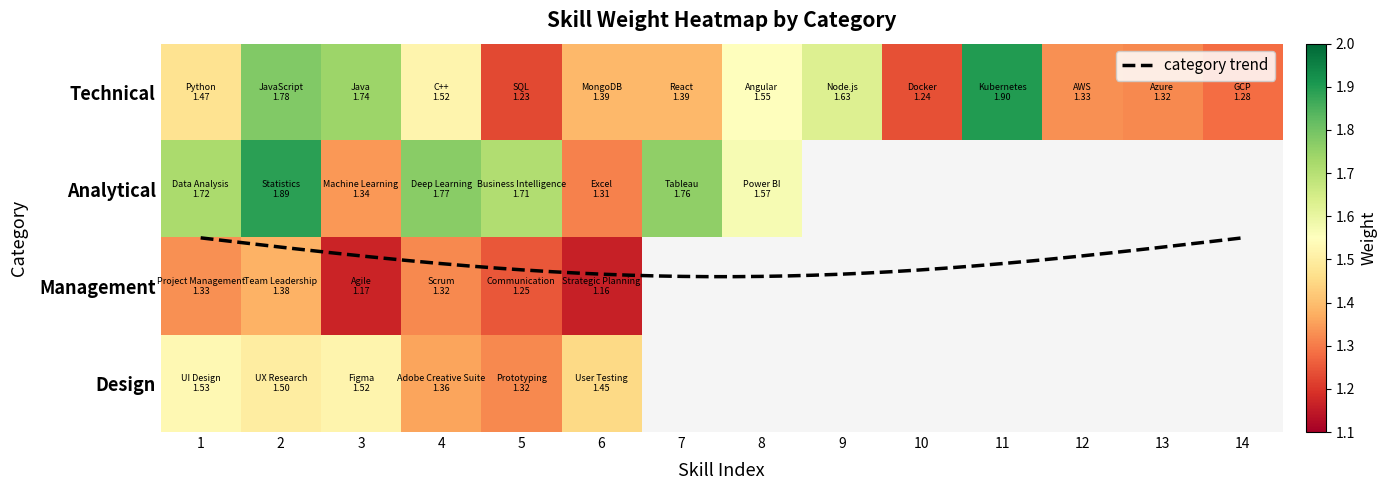

Count the Technical values in the range 1 to 2.

14